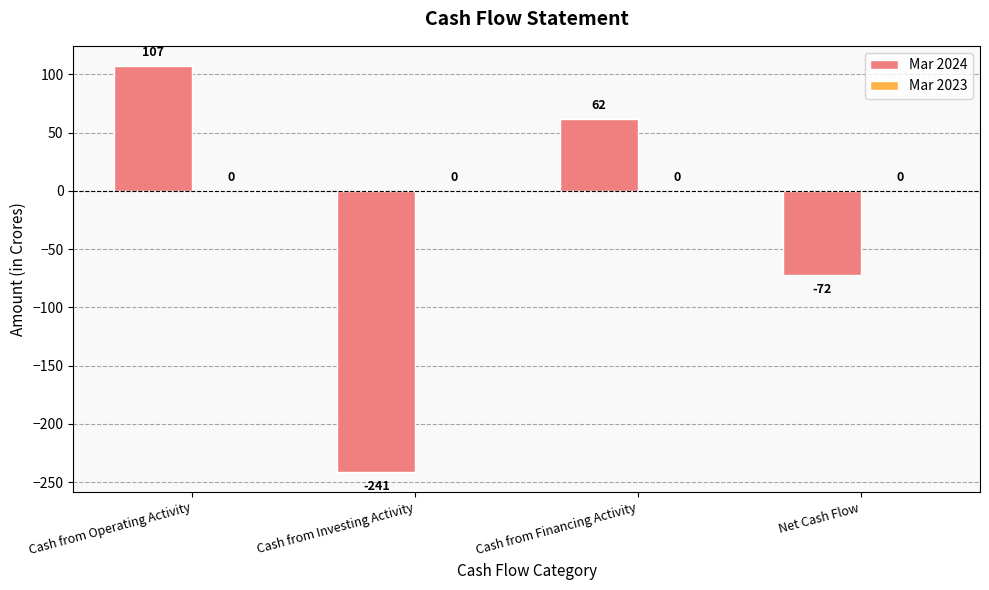

Between Net Cash Flow and Cash from Operating Activity, which is larger?

Cash from Operating Activity